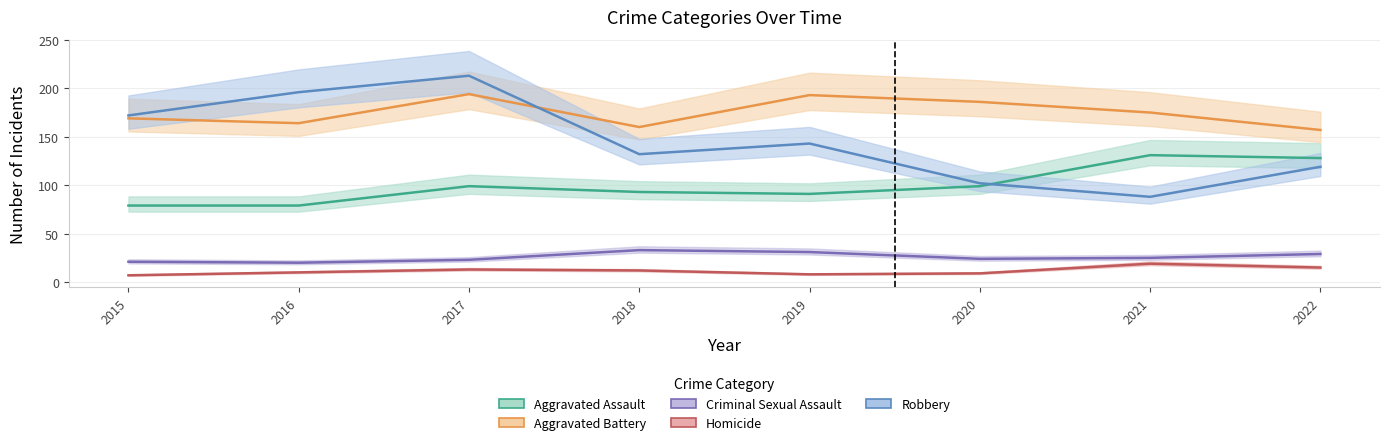

Reading left to right, list all the values displayed in this chart.

Aggravated Assault: 79	79	99	93	91	99	131	128
Aggravated Battery: 169	164	194	160	193	186	175	157
Criminal Sexual Assault: 21	20	23	33	31	24	25	29
Homicide: 7	10	13	12	8	9	19	15
Robbery: 172	196	213	132	143	102	88	119